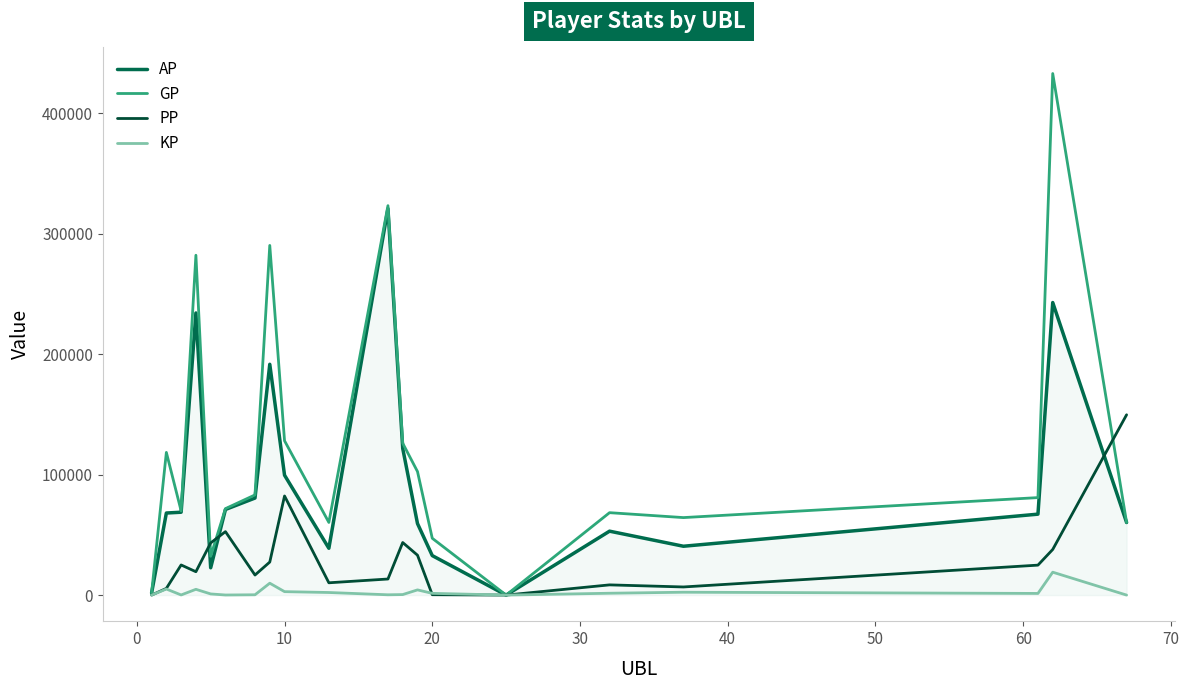

What are all the series names shown in the legend?

AP, GP, PP, KP